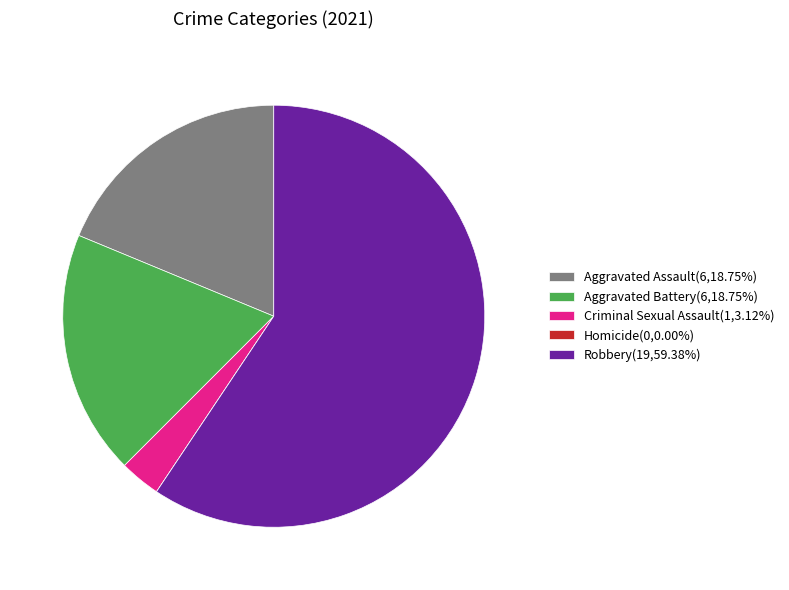

Is there any slice that represents more than half of the pie?

Yes